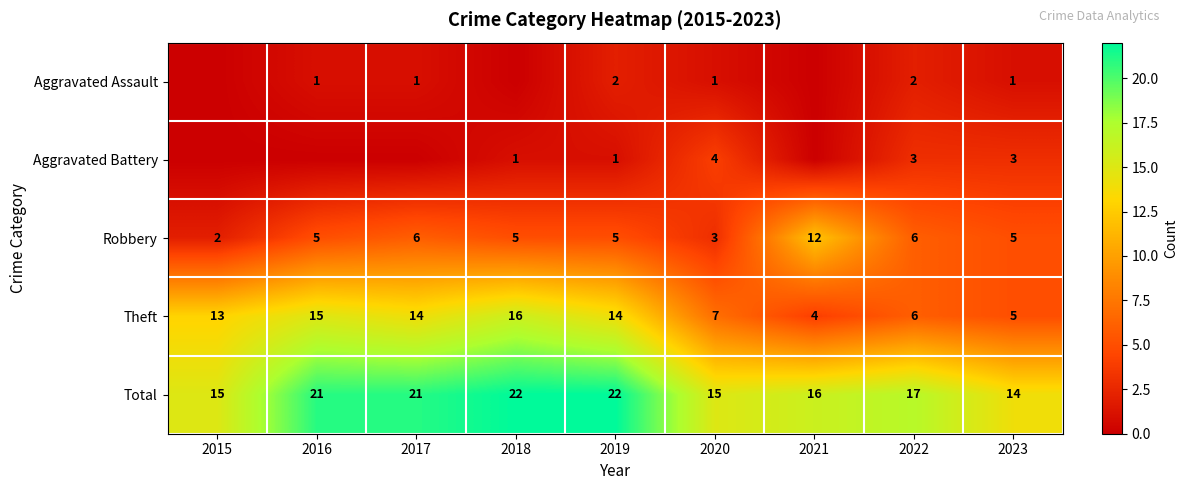

What is the difference between the Theft values at 2021 and 2017?

10